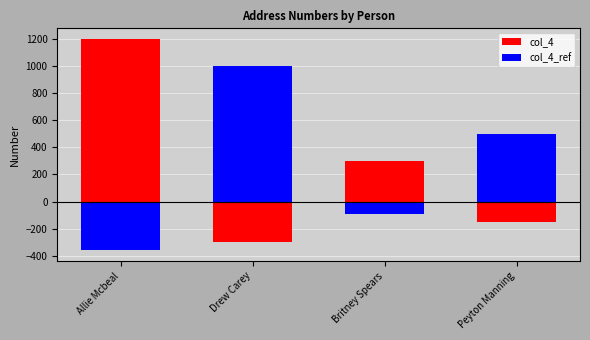

List the series in order of their peak value, lowest first.

col_4_ref, col_4